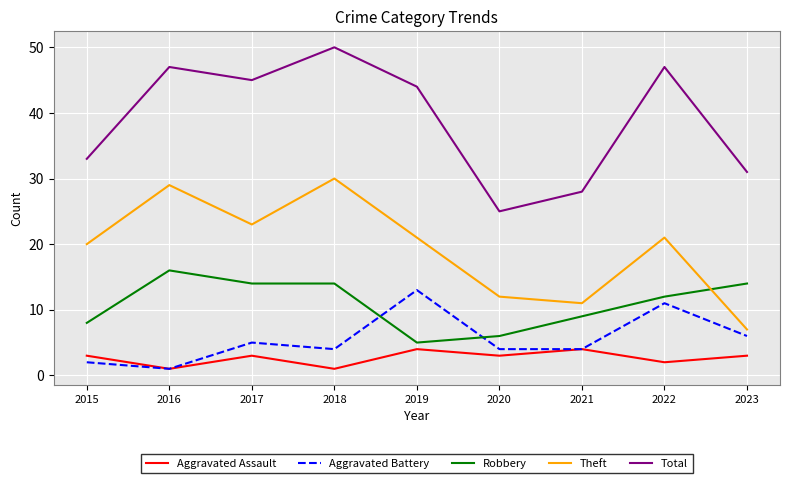

What is the difference between the Theft values at 2016 and 2017?

6